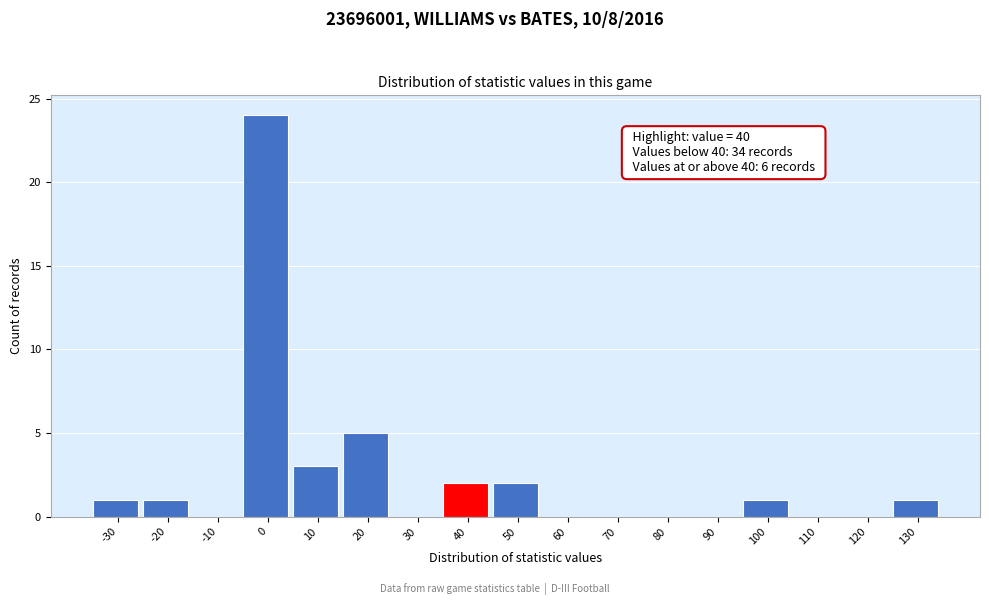

Reading right to left, transcribe all the data shown in this chart.

130=1	120=0	110=0	100=1	90=0	80=0	70=0	60=0	50=2	40=2	30=0	20=5	10=3	0=24	-10=0	-20=1	-30=1